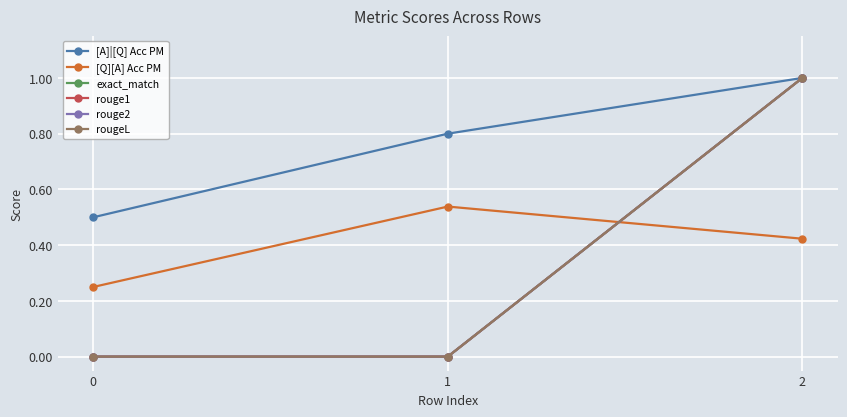

At which category is the sum across all series the highest?

2